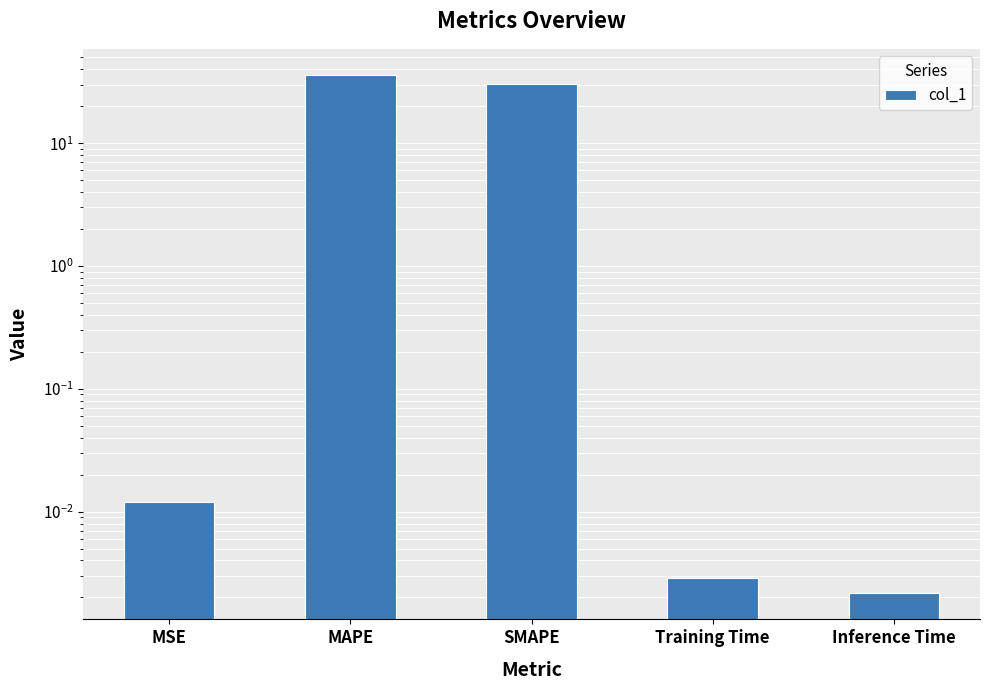

How many bars are there in total?

5